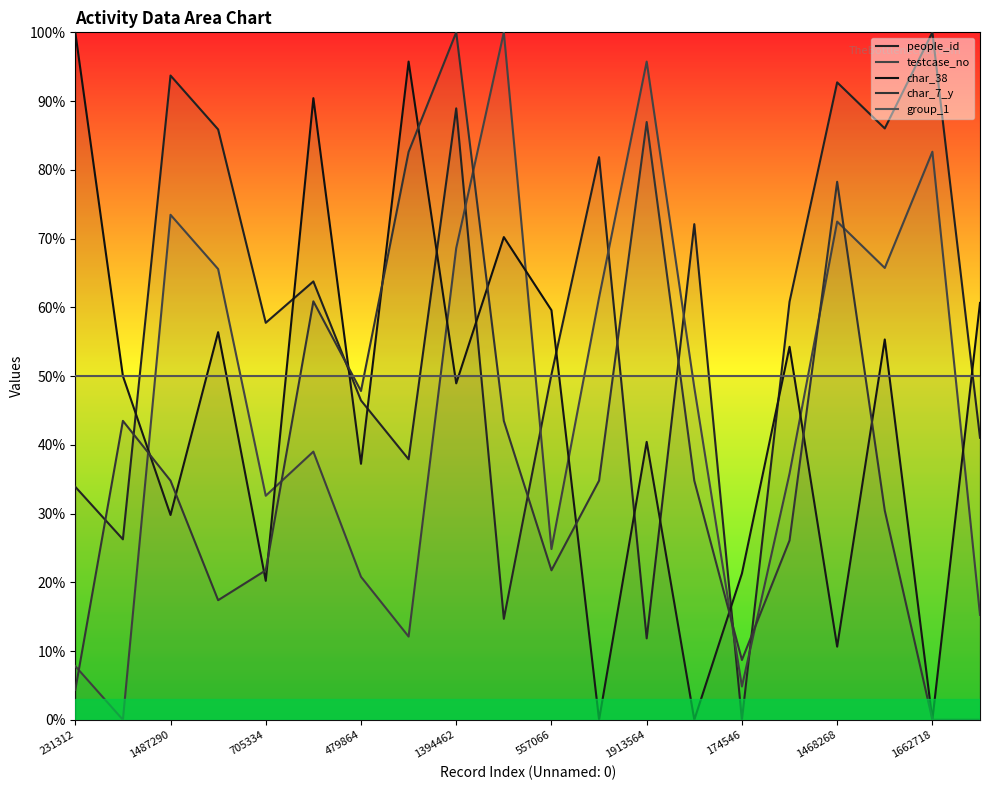

How many data points in people_id are above 60?

10